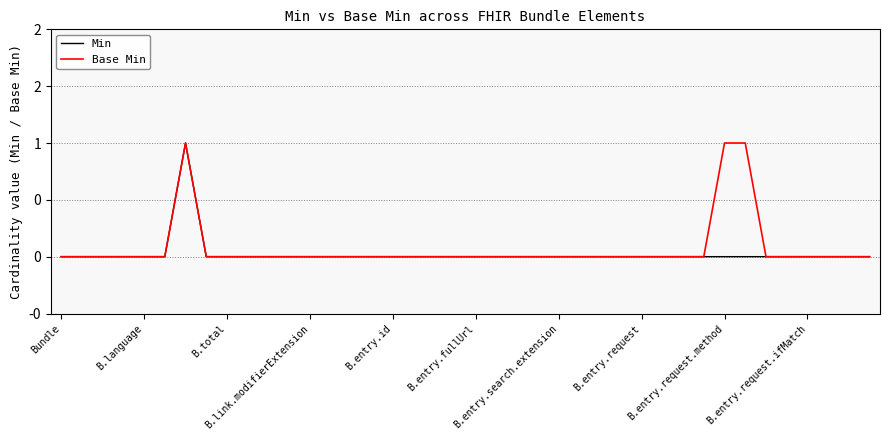

What are all the series names shown in the legend?

Min, Base Min